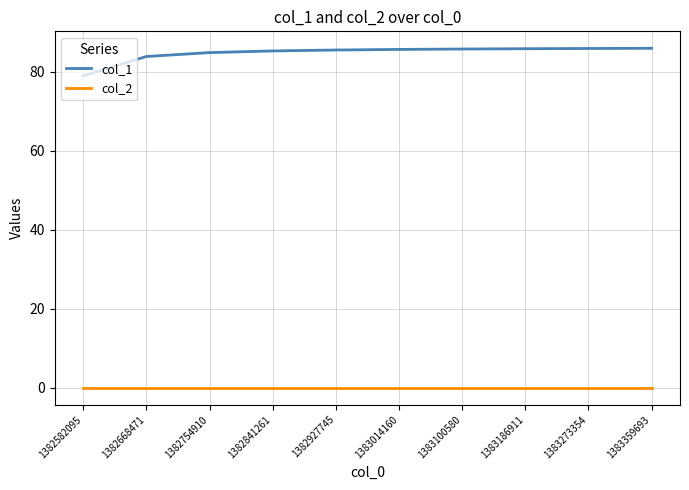

List the series in order of their overall mean, lowest first.

col_2, col_1